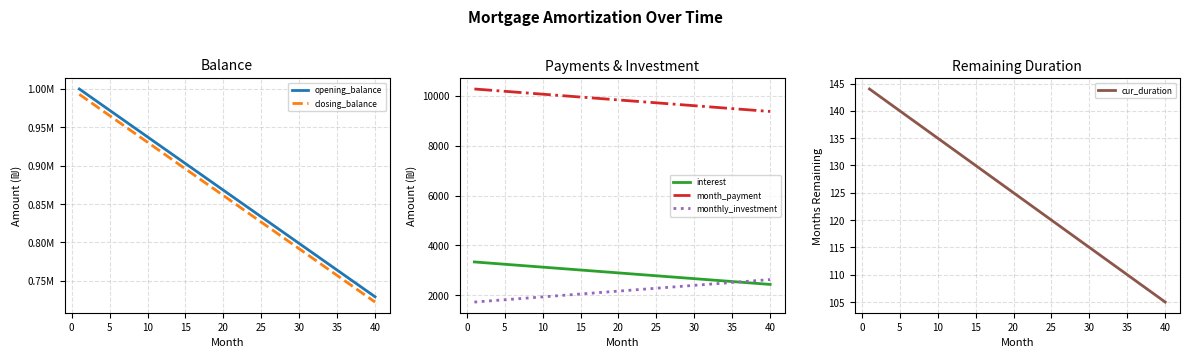

True or false: monthly_investment and month_payment intersect in this chart.

False